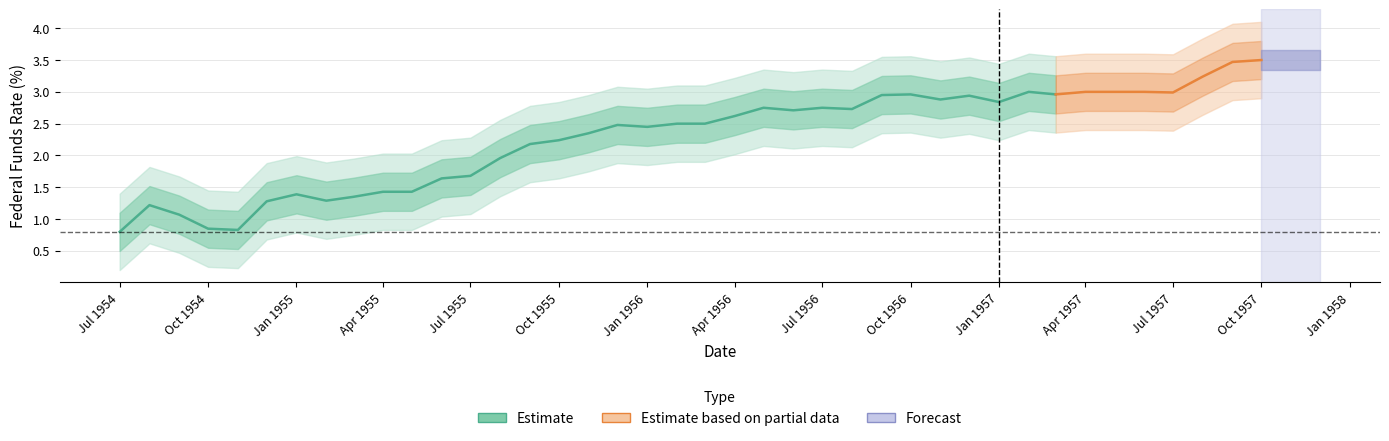

The value at 17 is 4.4. True or false?

False